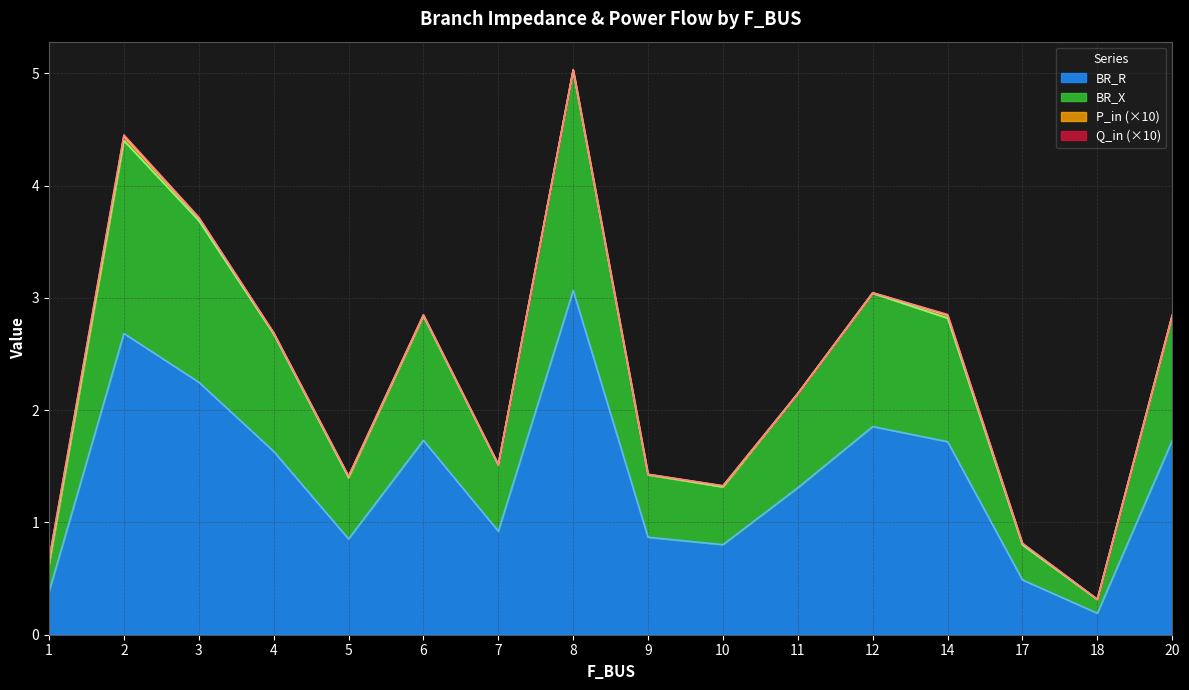

What is the sum of the BR_R values at 11 and 5?

2.2